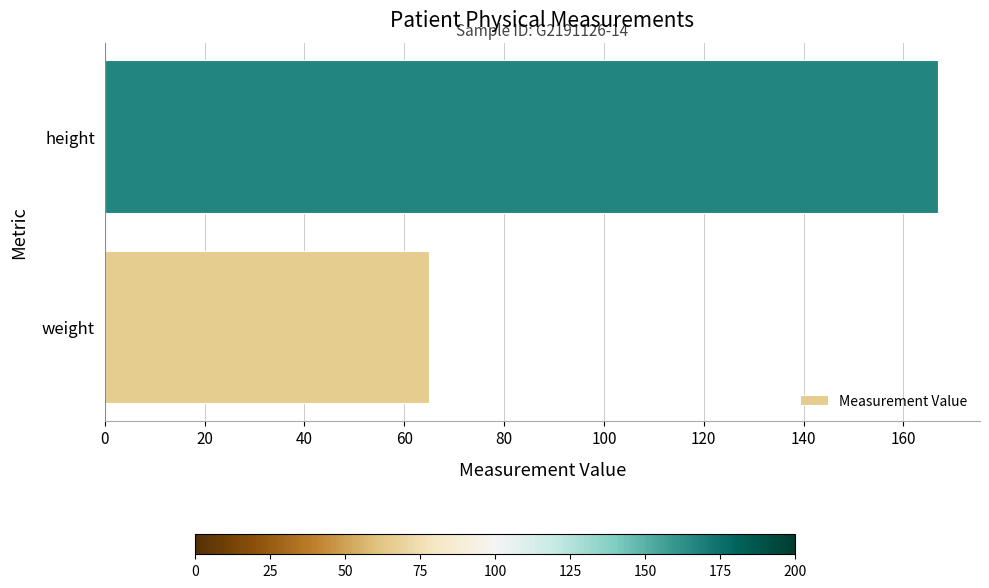

What is the sum of all values?

232